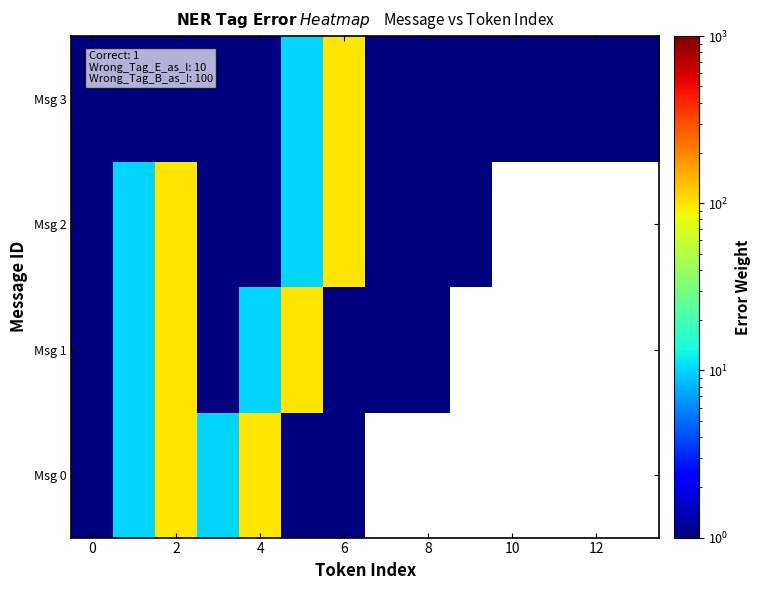

List the series in order of their peak value, lowest first.

Msg 0, Msg 1, Msg 2, Msg 3